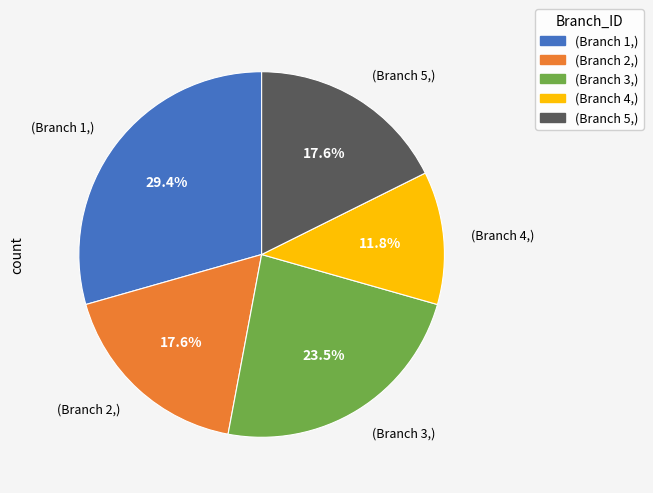

Combined, do (Branch 3,) and (Branch 2,) account for over 50%?

No